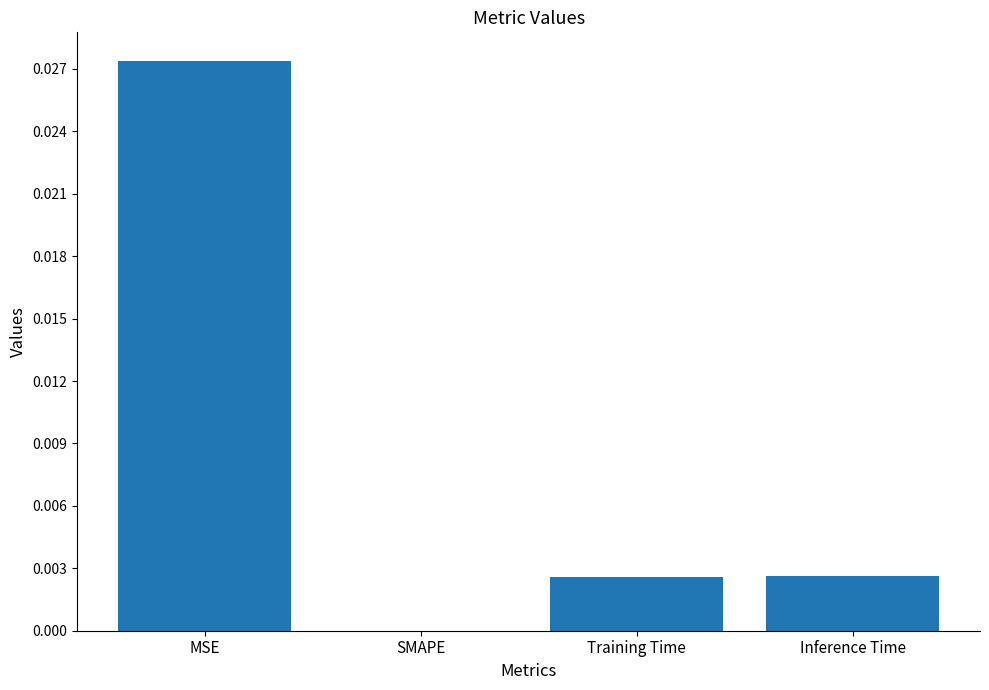

Count the number of categories in the chart.

4